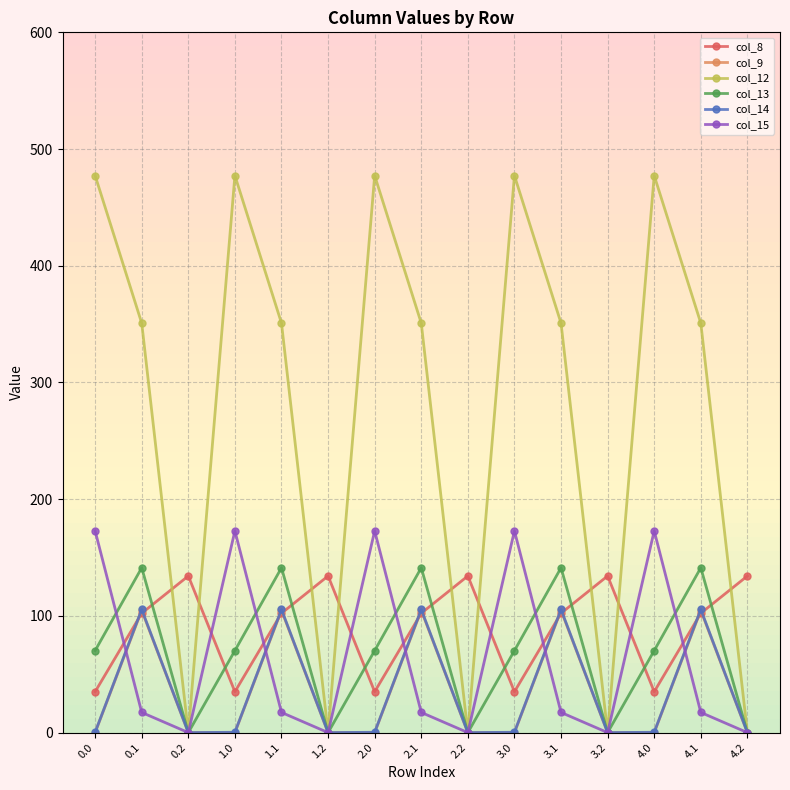

At which category does col_12 reach its first local valley?

0.2